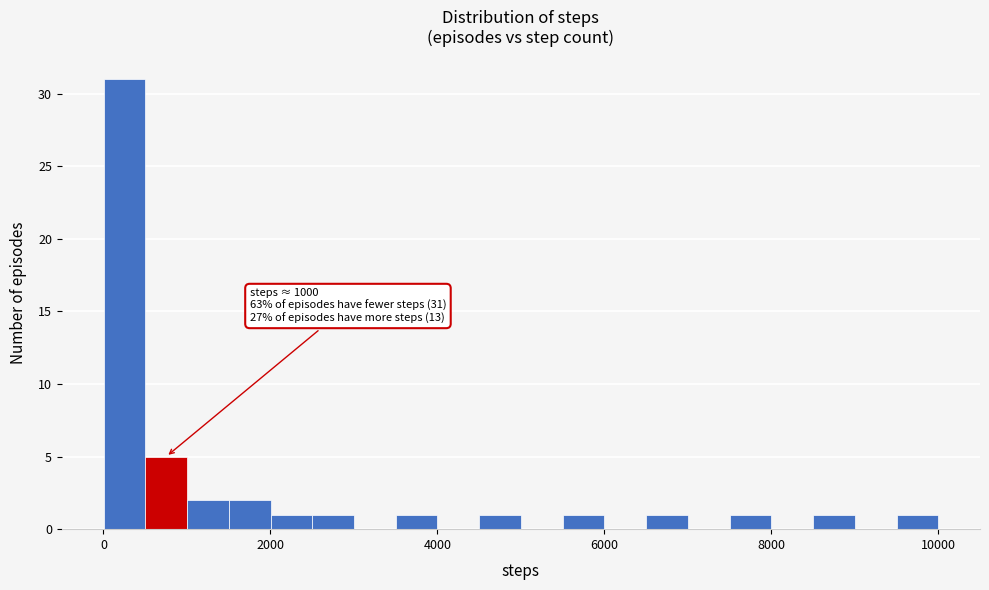

Around what value on the x-axis is the tallest bar? Give the approximate position of its centre, as read against the axis.

200